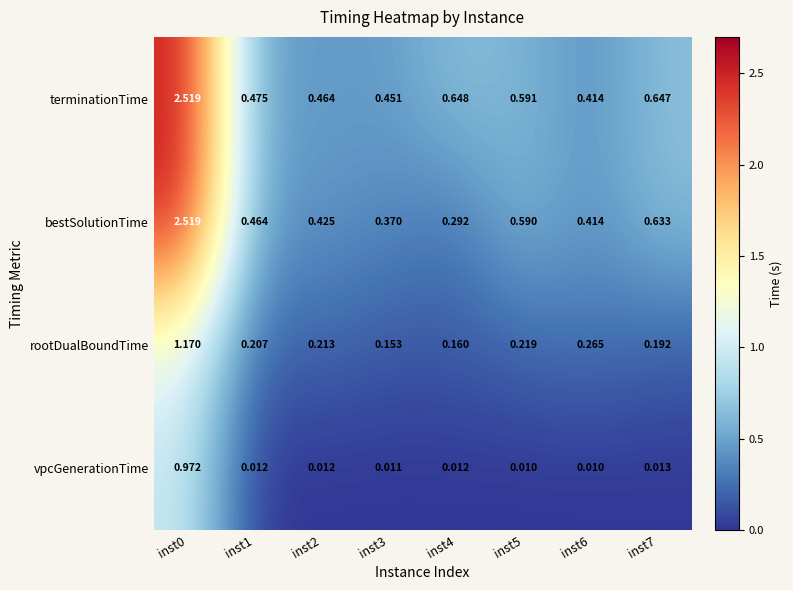

Which series has the largest total across all categories?

terminationTime